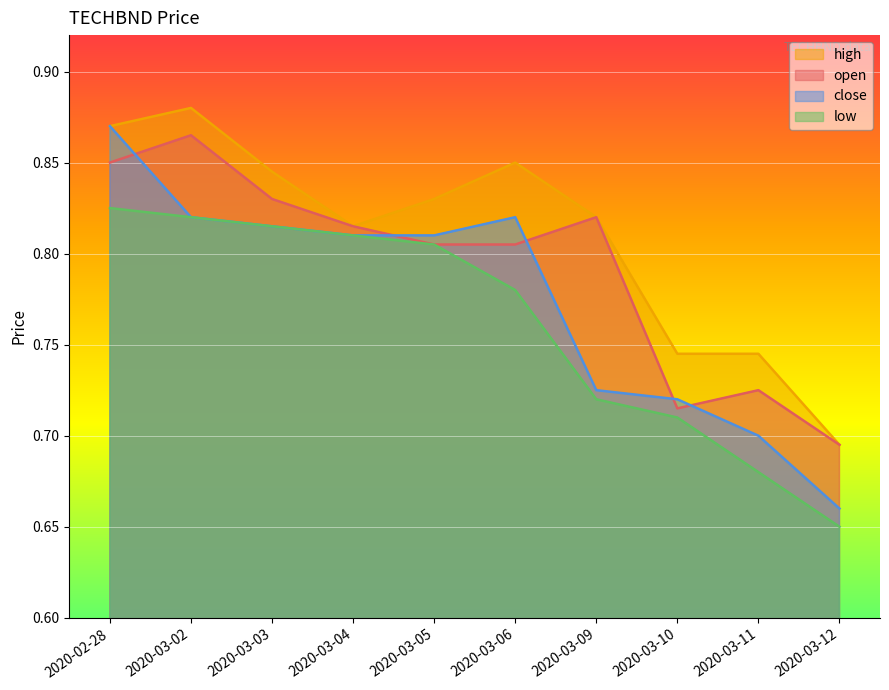

What is the label of the 8th point from the left?

2020-03-10